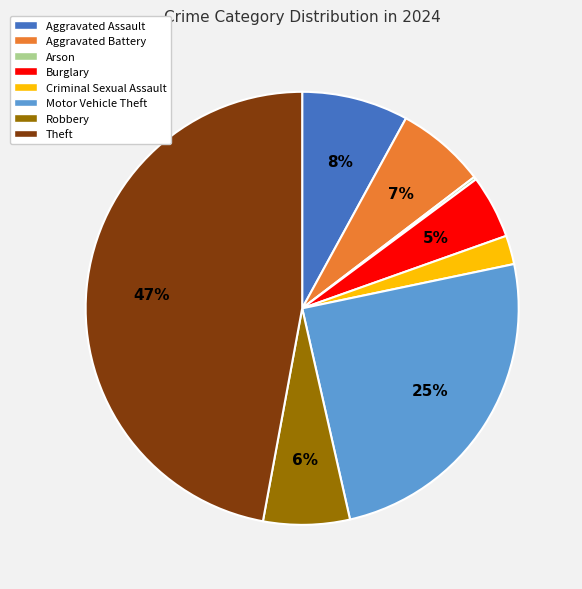

Is there a majority slice in this chart?

No